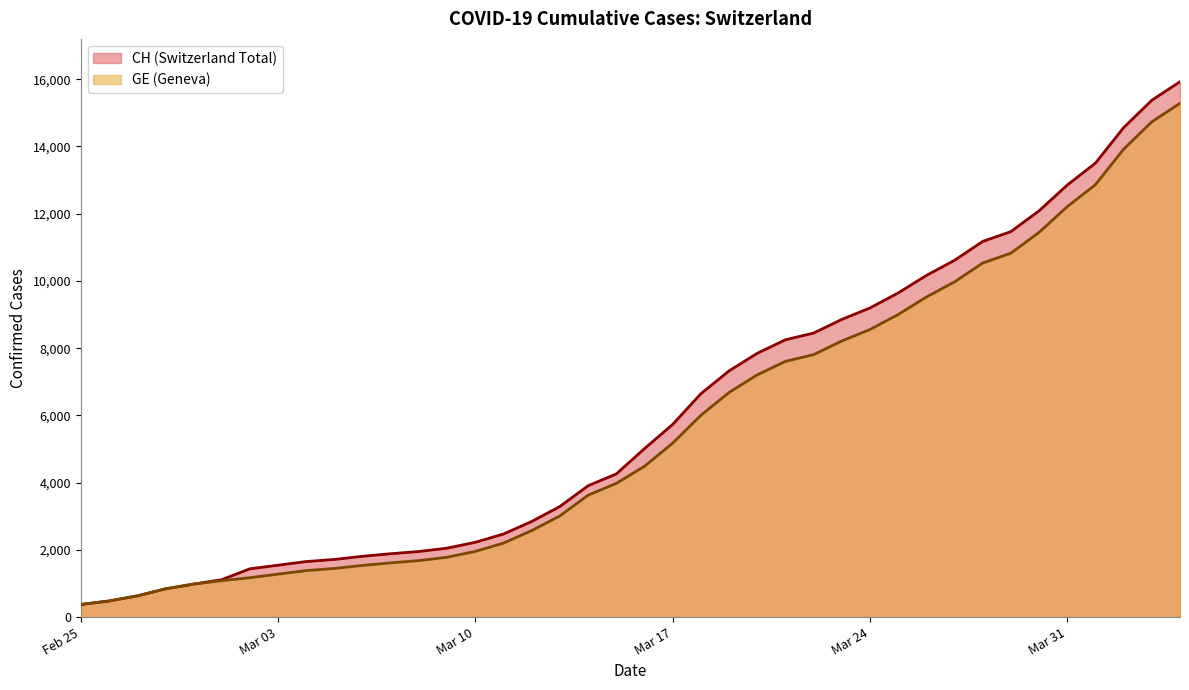

What is the maximum value shown in the chart?

15926